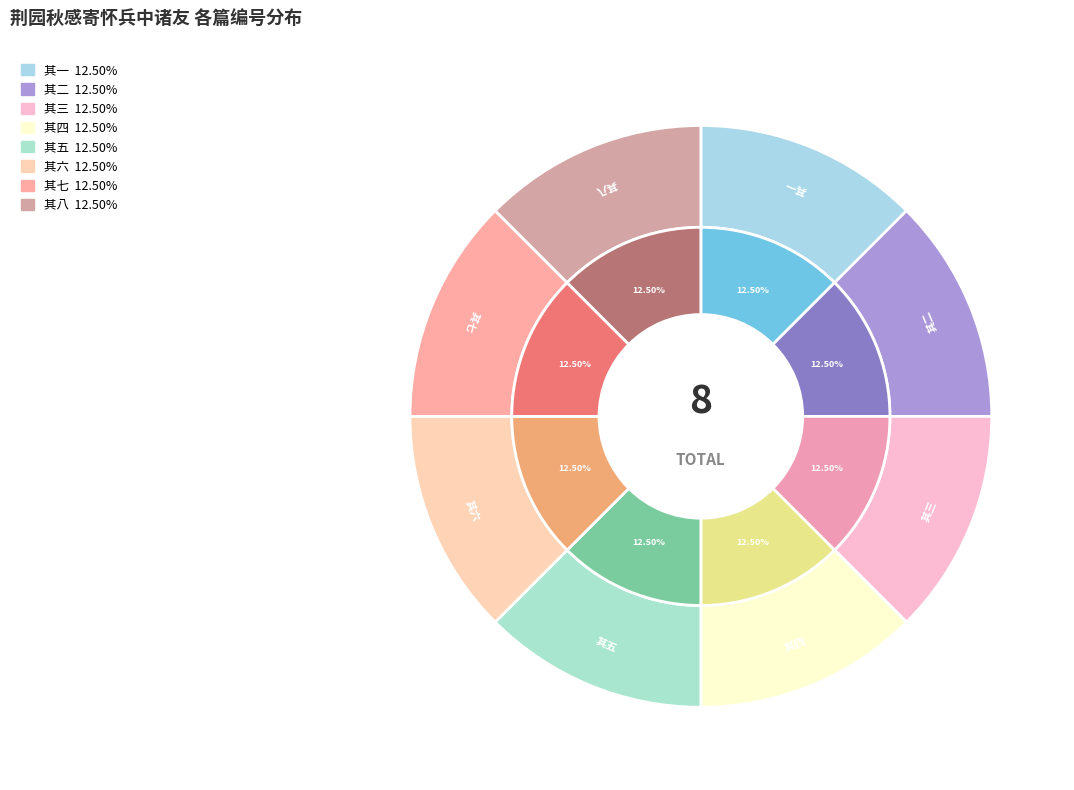

To the nearest percent, what portion does 荆园秋感寄怀兵中诸友 其一 represent?

12%